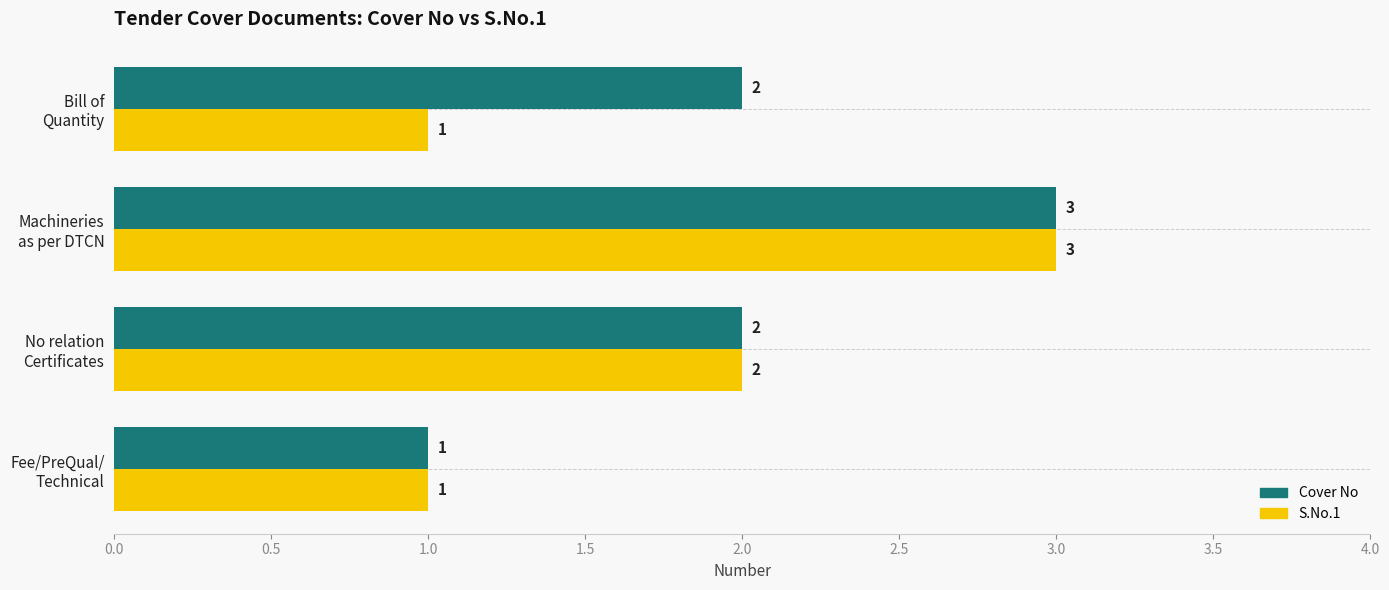

List the series in order of their overall mean, highest first.

Cover No, S.No.1